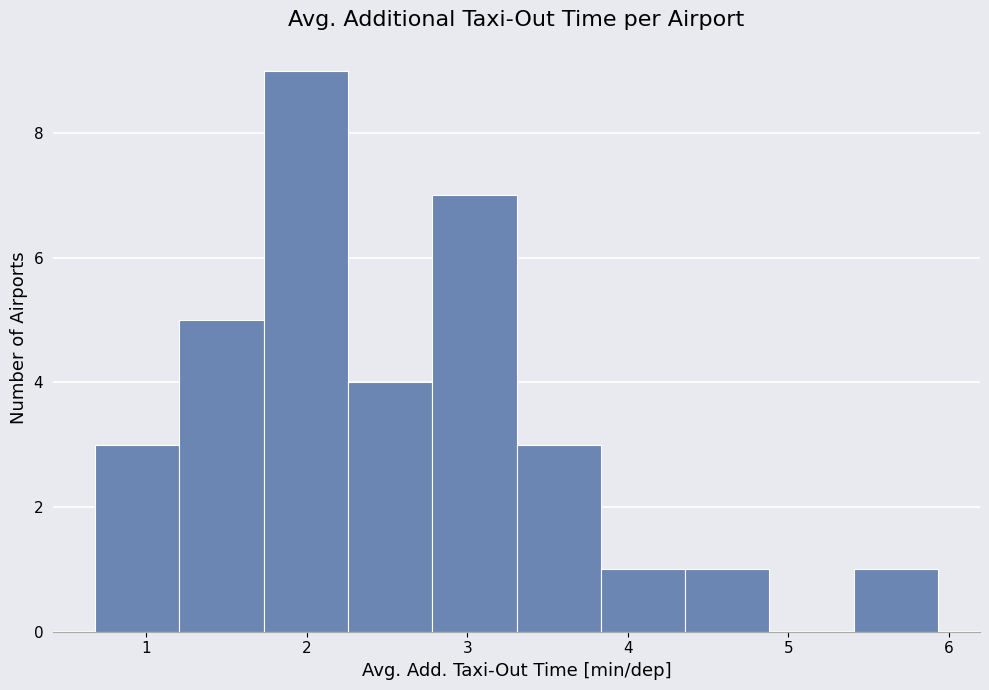

How tall is the bar that spans 4.4 to 4.9 on the x-axis? Neither the bar edges nor the heights are printed on the chart, so give them approximately, as read against the axes.

1